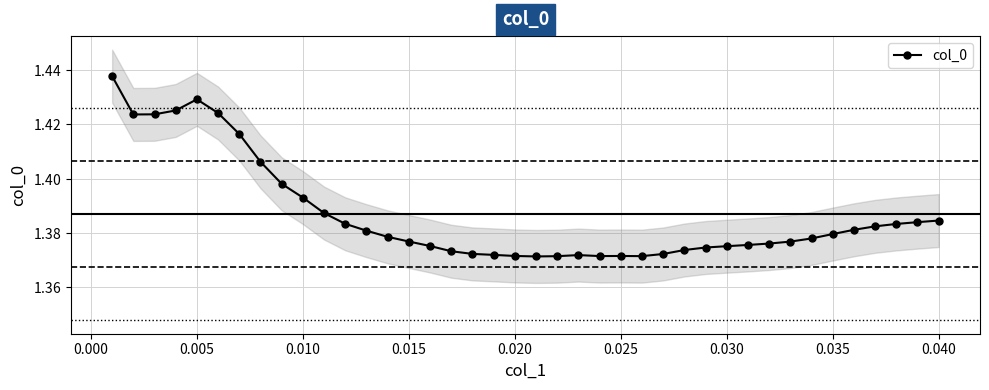

The value at 0.000 is 1.0. True or false?

False